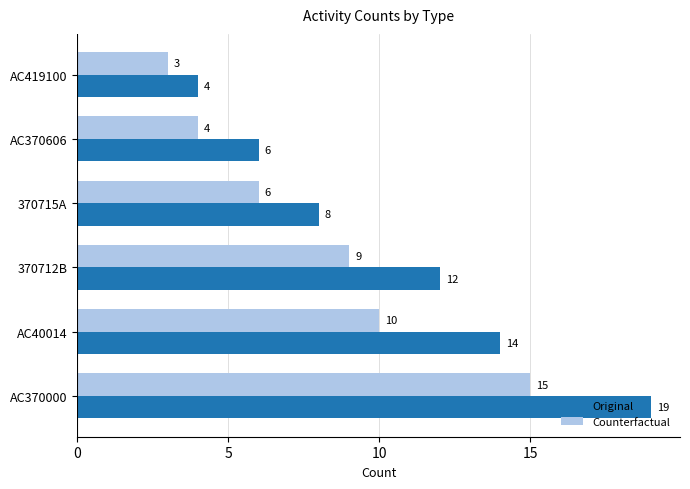

How many data points in Counterfactual are less than 9?

3